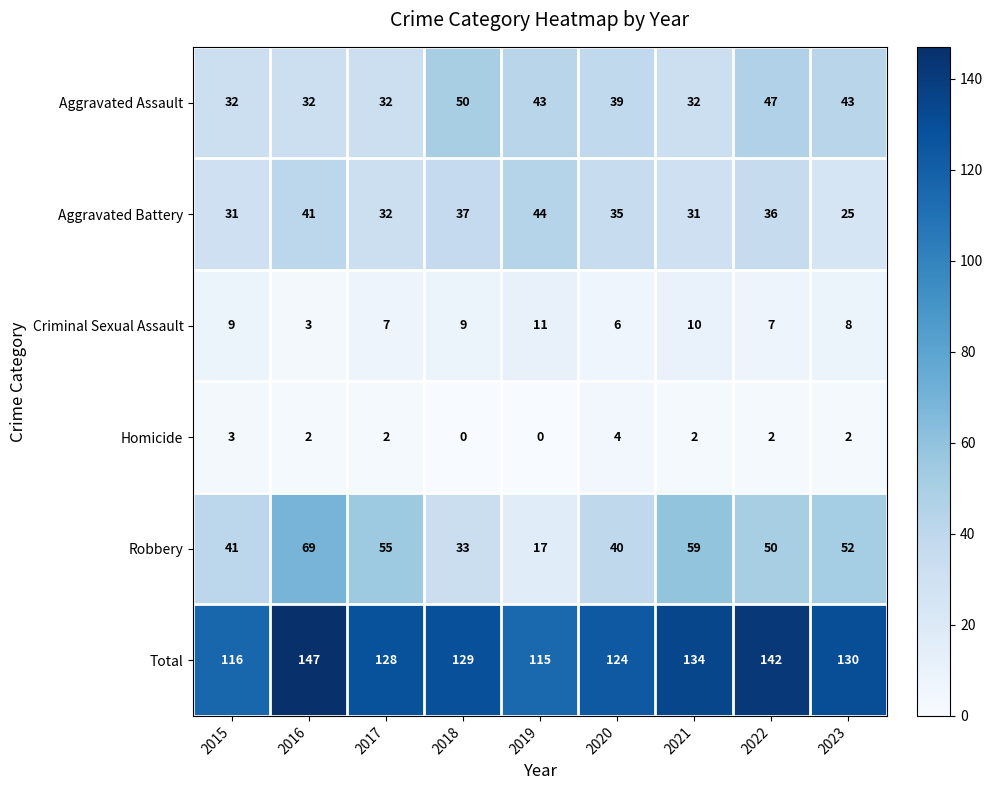

At which category is the sum across all series the highest?

2016